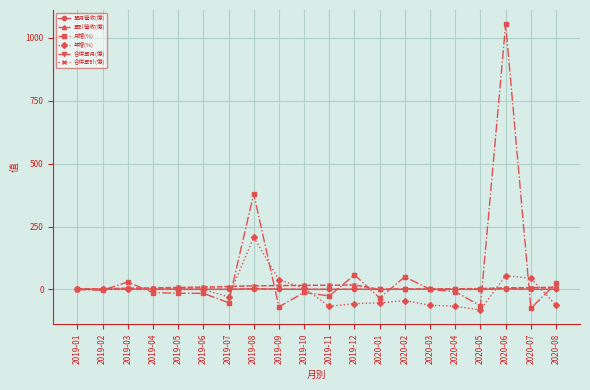

Does the chart have visible grid lines?

Yes